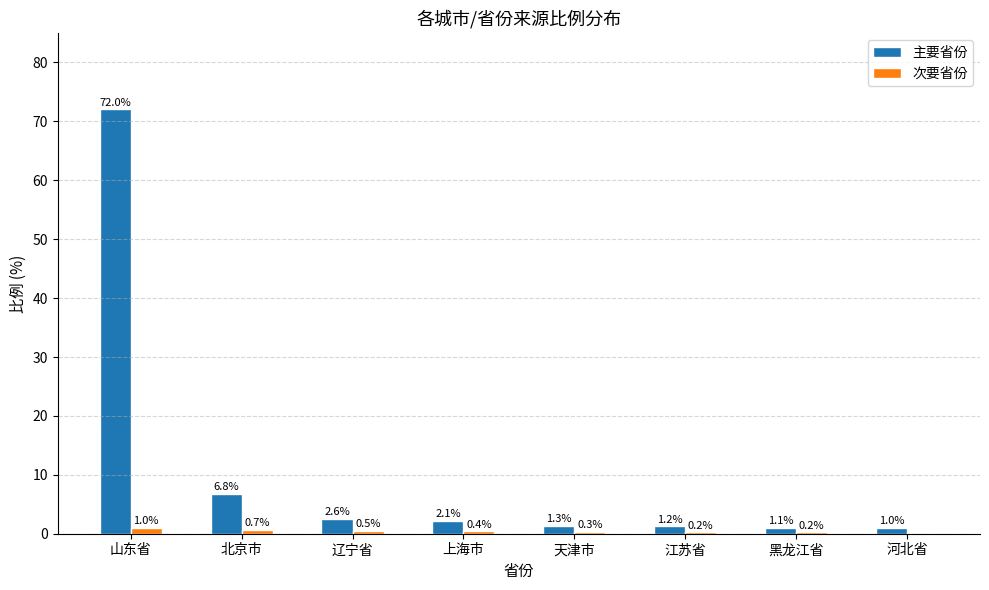

Is it true that 次要省份 equals 1.0 at 山东省?

True